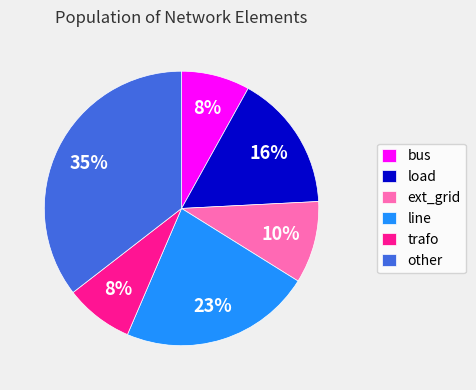

Between trafo and line, which is larger?

line